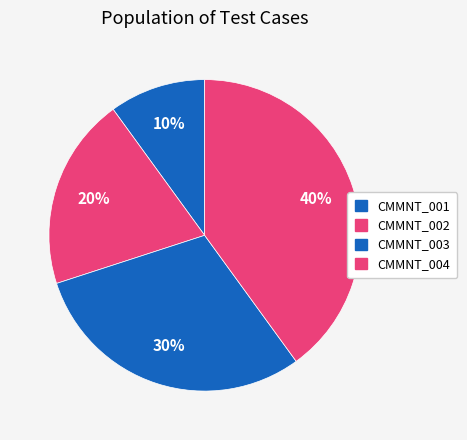

Count the number of slices in the pie.

4